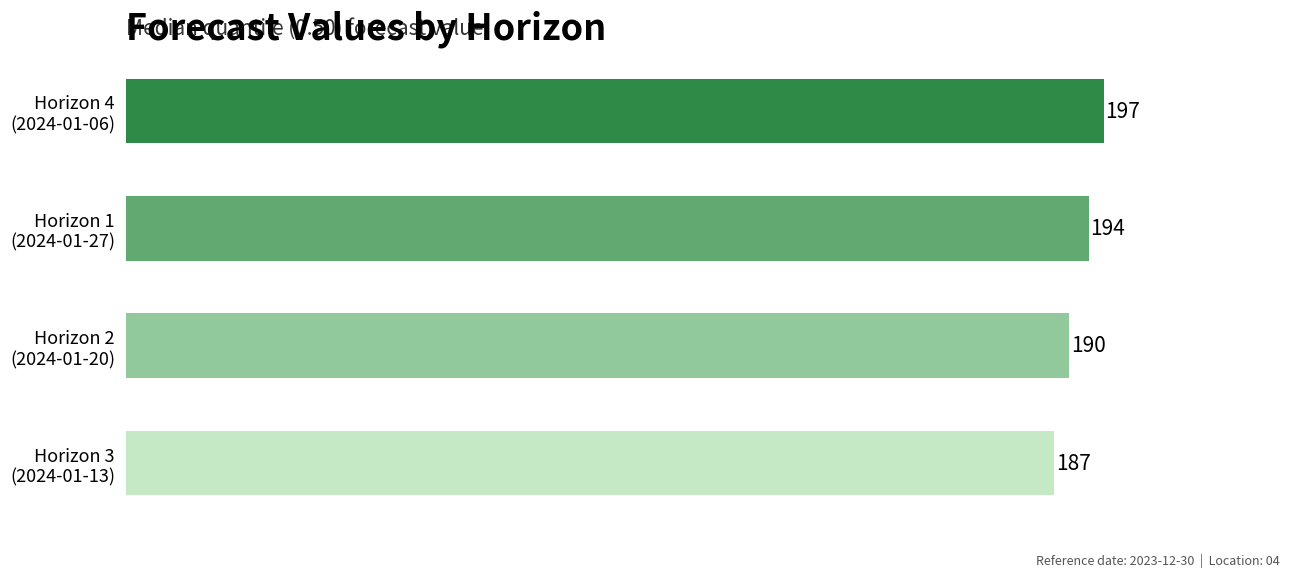

What is the greatest value displayed?

197